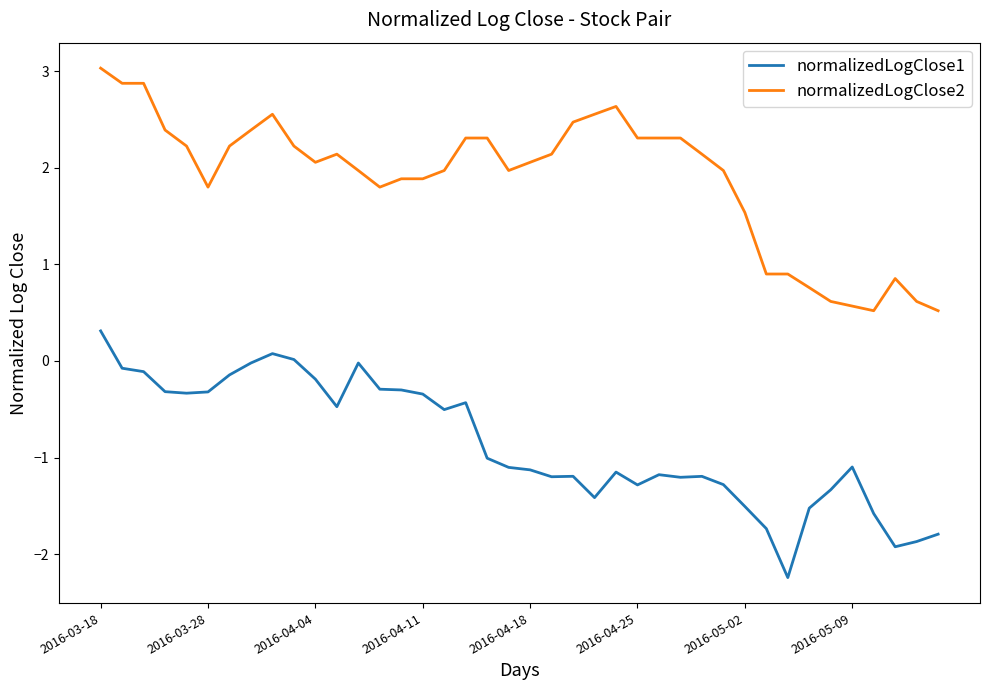

List the series in order of their overall mean, lowest first.

normalizedLogClose1, normalizedLogClose2